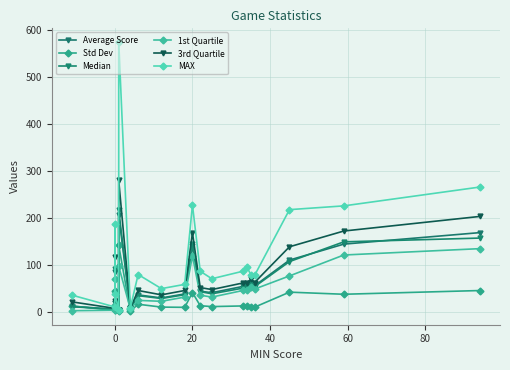

True or false: 3rd Quartile and Std Dev cross at least once.

False